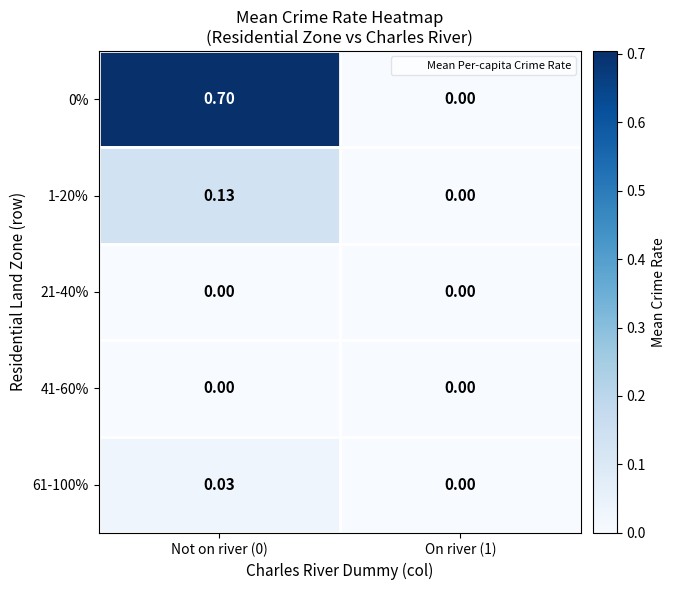

Is the value of 41-60% at On river (1) greater than the value of 1-20% at Not on river (0)?

No